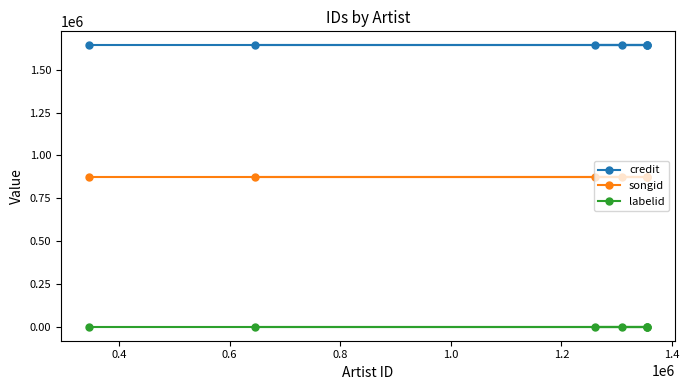

At how many categories does at least one series exceed 1306634?

7